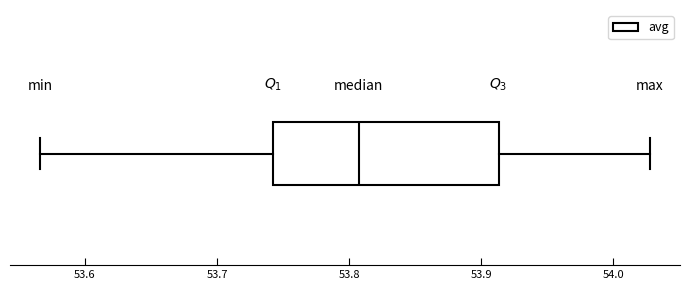

Where is the left edge of the box on the x-axis? The values are not printed on the chart, so give them approximately, as read against the axis.

53.74